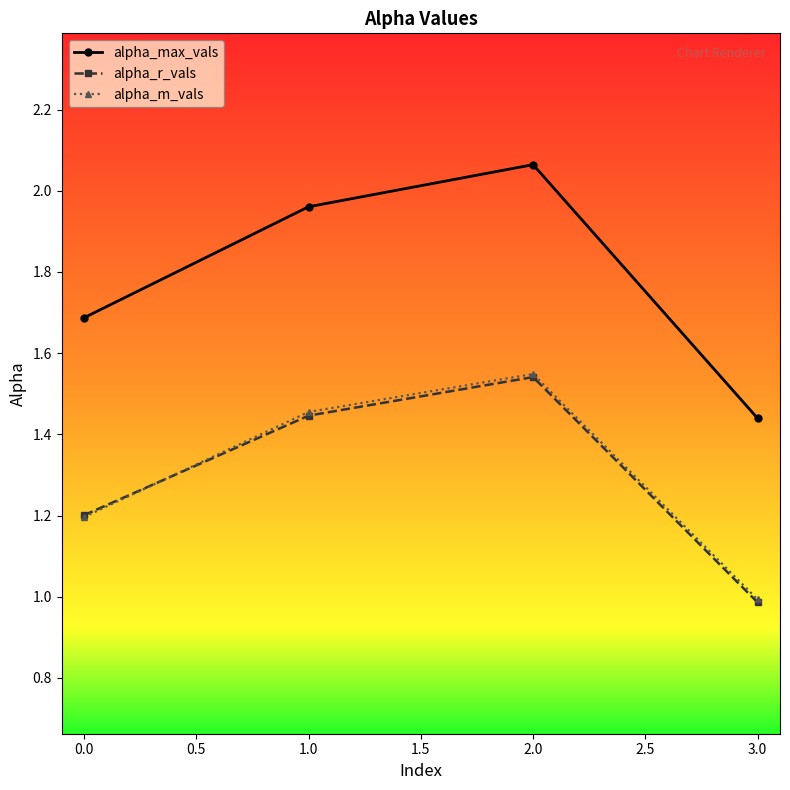

Which series has the largest range (max minus min)?

alpha_max_vals